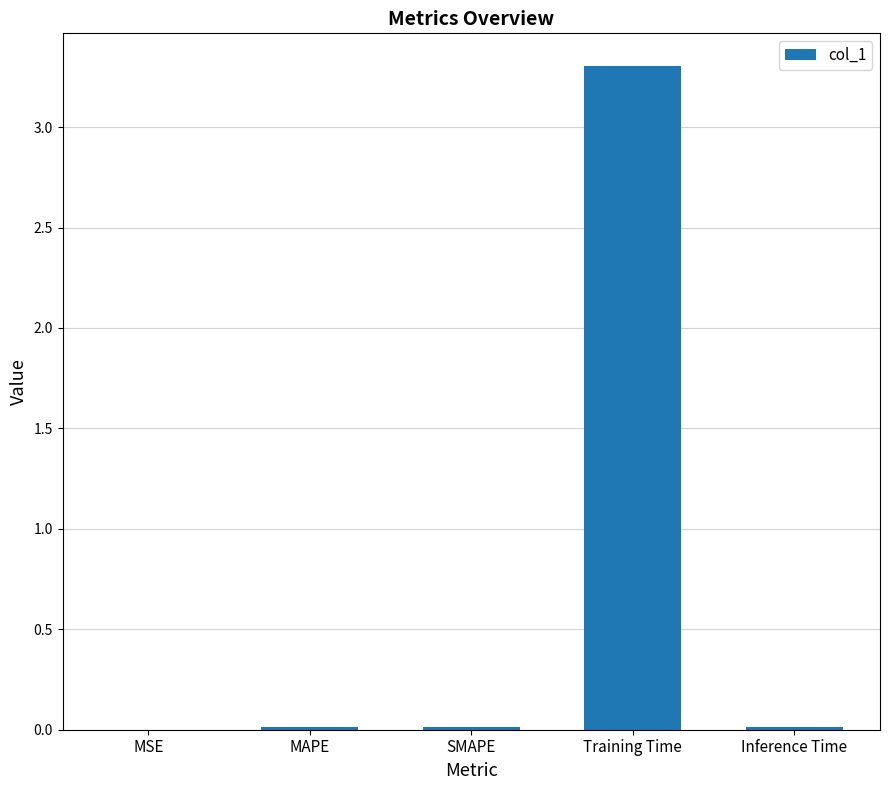

Are the bars horizontal?

No